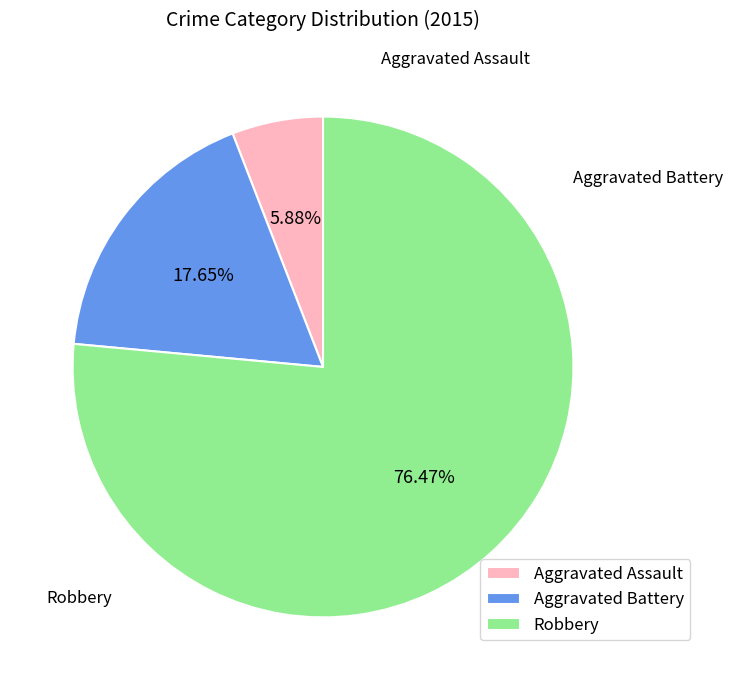

Is it true that Robbery is 87% of the pie?

False